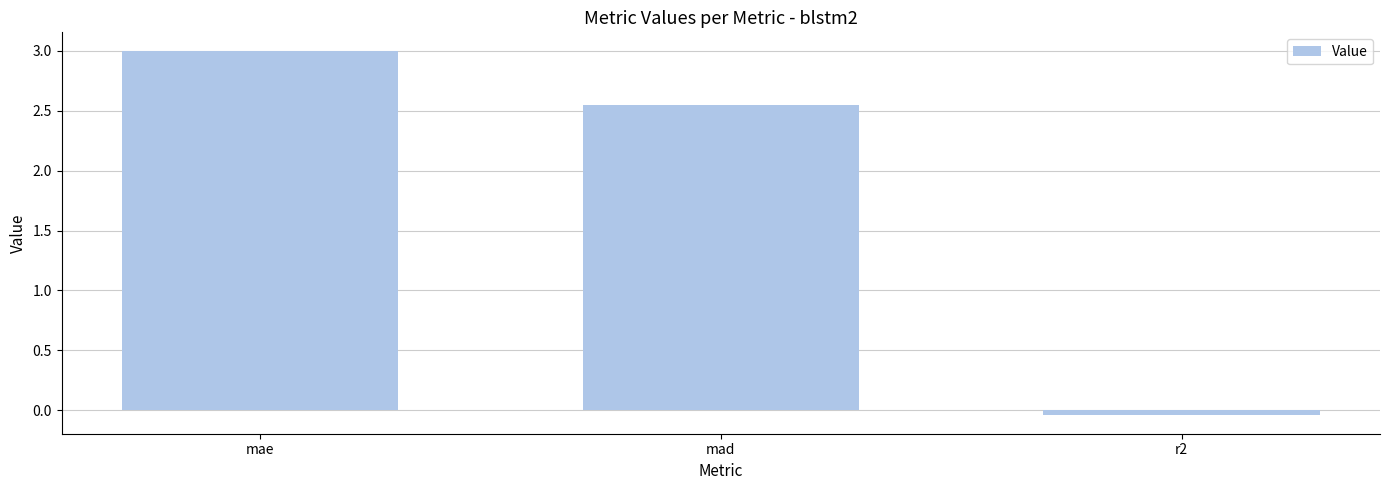

What is the label of the 1st bar from the right?

r2